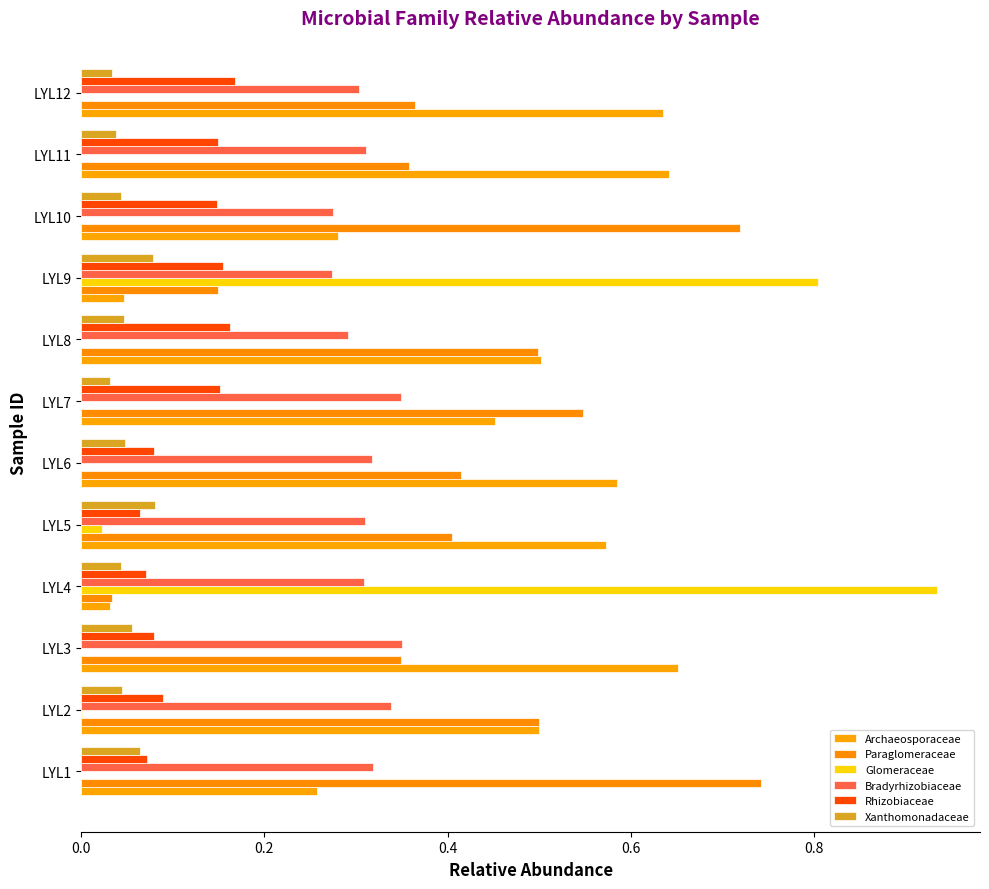

What are all the series names shown in the legend?

Archaeosporaceae, Paraglomeraceae, Glomeraceae, Bradyrhizobiaceae, Rhizobiaceae, Xanthomonadaceae